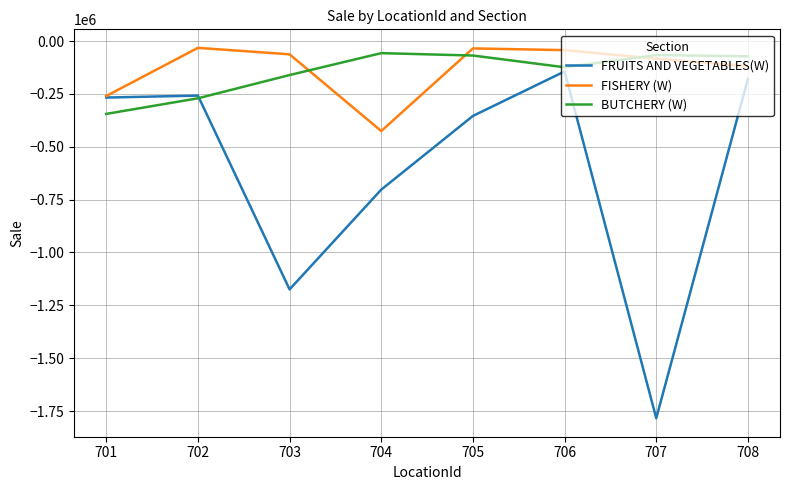

Between 702 and 704, which series saw the biggest shift?

FRUITS AND VEGETABLES(W)